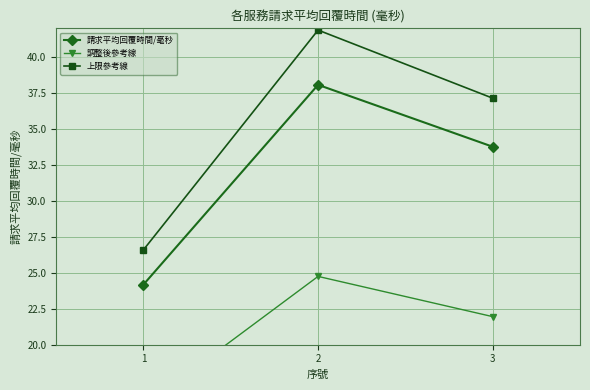

How many values in the 調整後參考線 series are below 21?

1